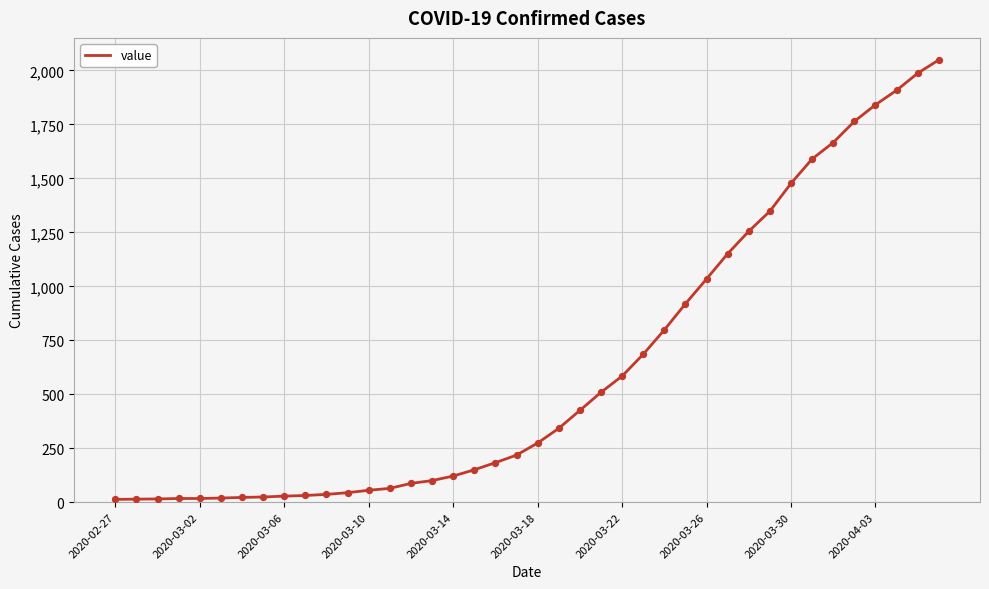

What is the maximum value shown in the chart?

2049